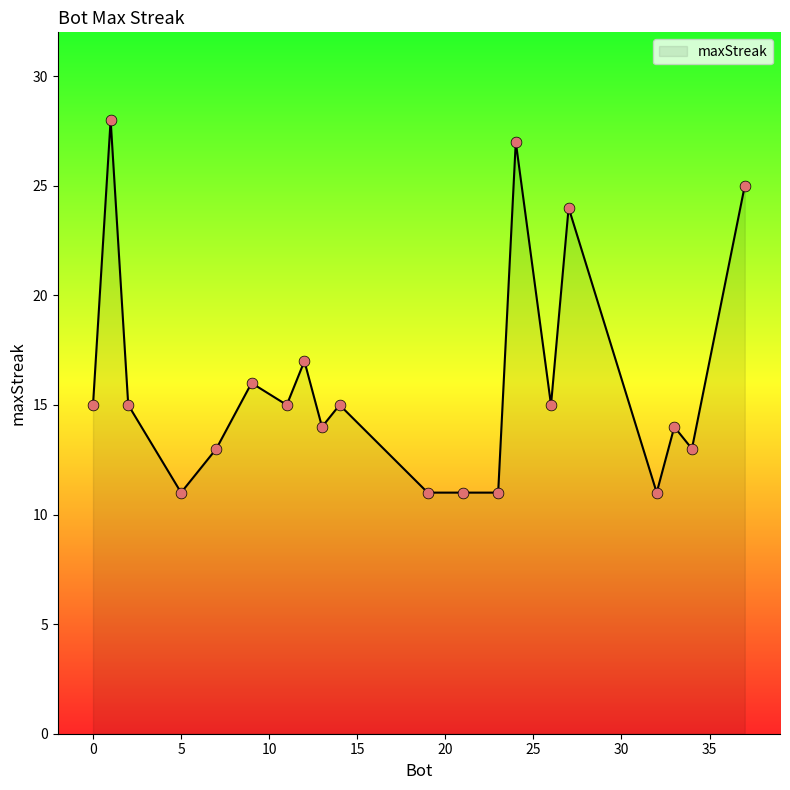

What is the smallest value displayed?

11